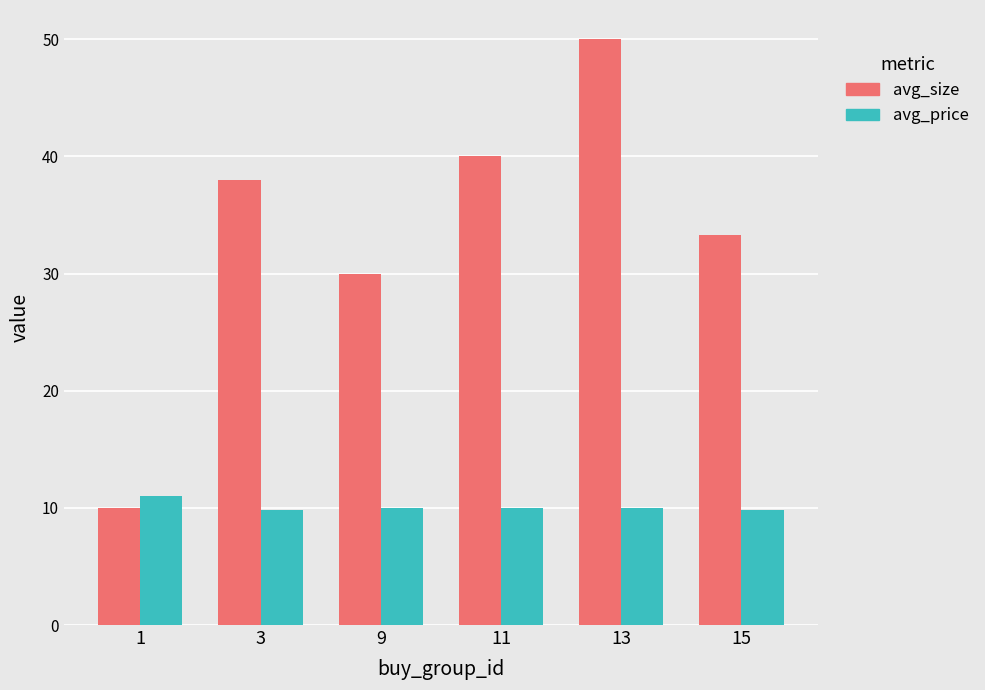

How many data points does each series have?

6